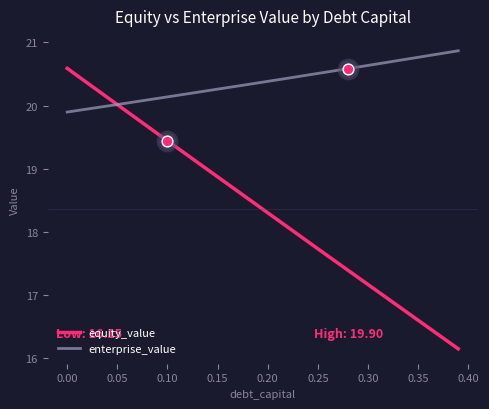

Which series has the largest total across all categories?

enterprise_value